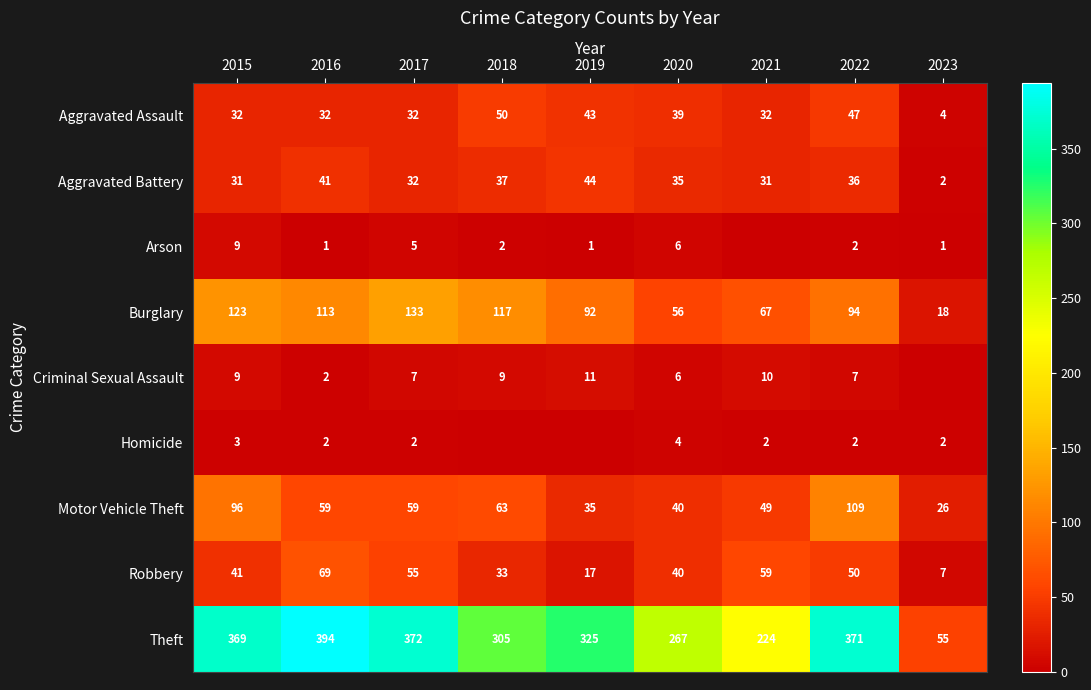

The Aggravated Battery series shows 44 at 2019. True or false?

True